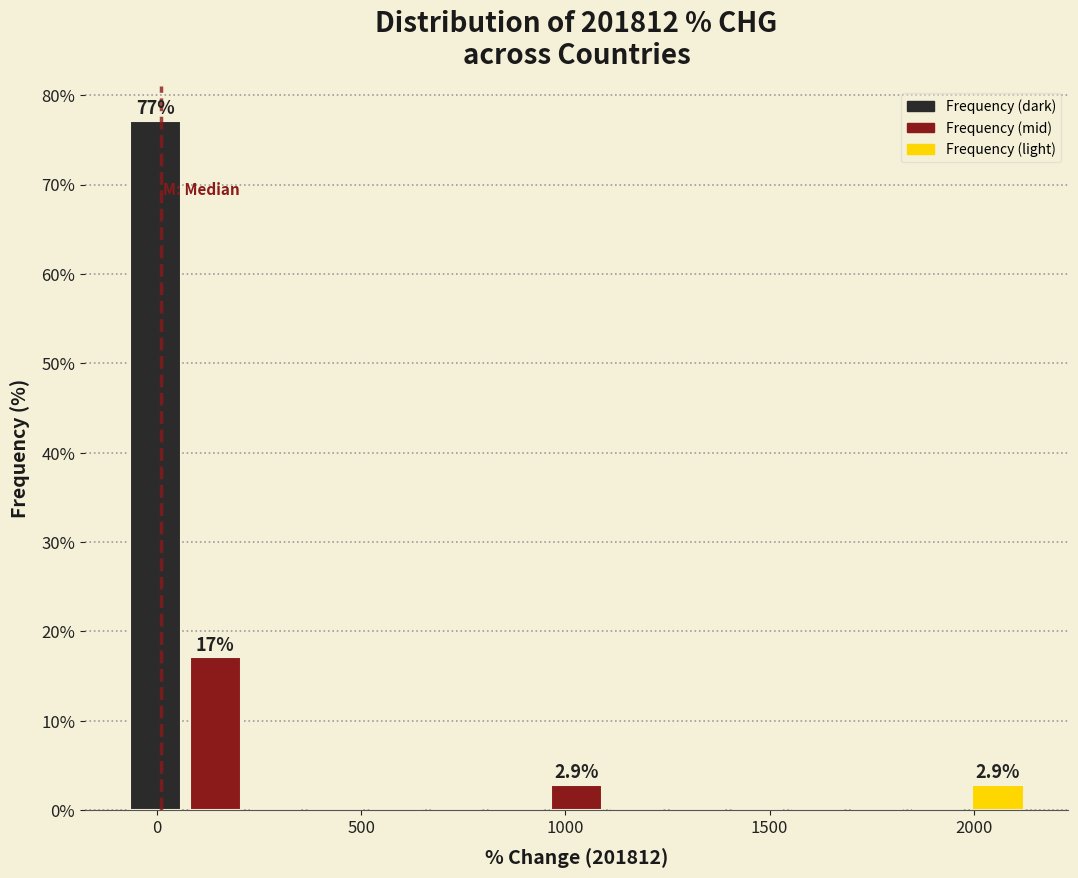

Read against the x-axis, roughly where is the centre of the tallest bar?

0